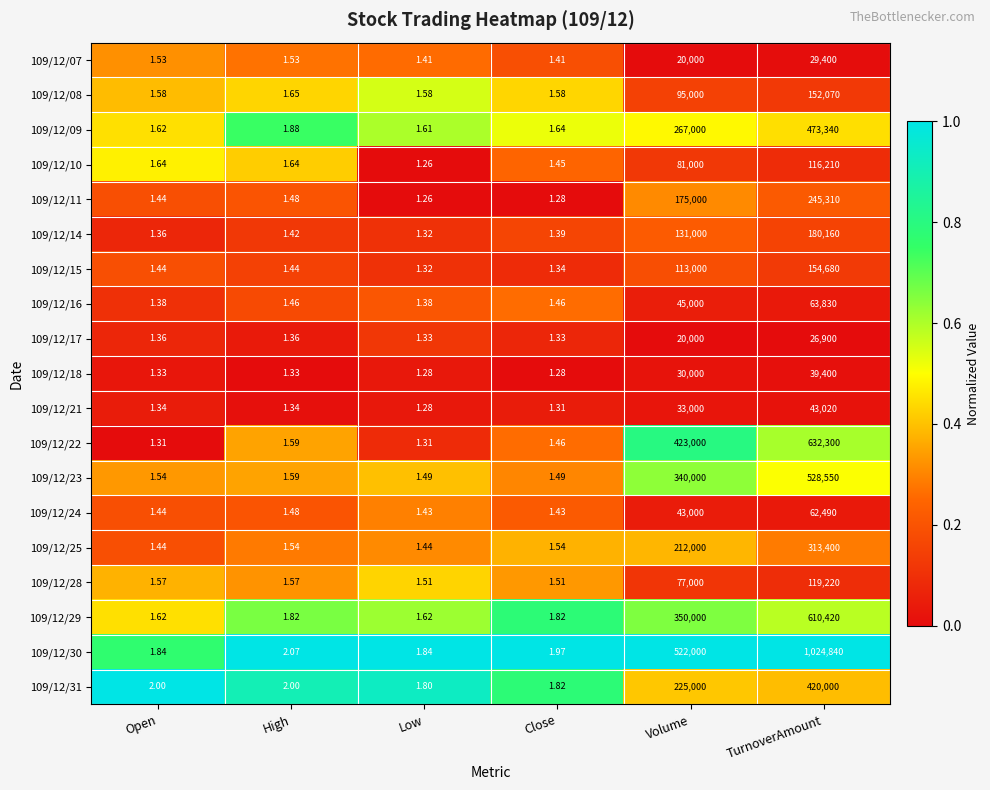

Which series has the widest spread of values?

109/12/30